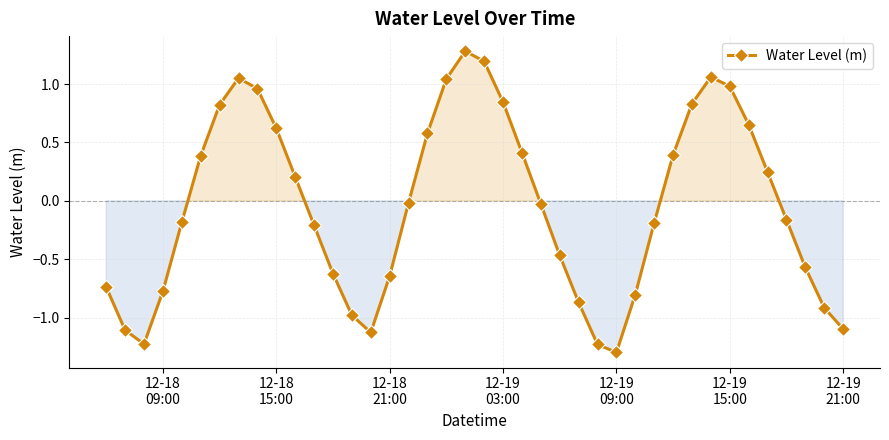

What is the difference between the maximum and minimum values?

2.6